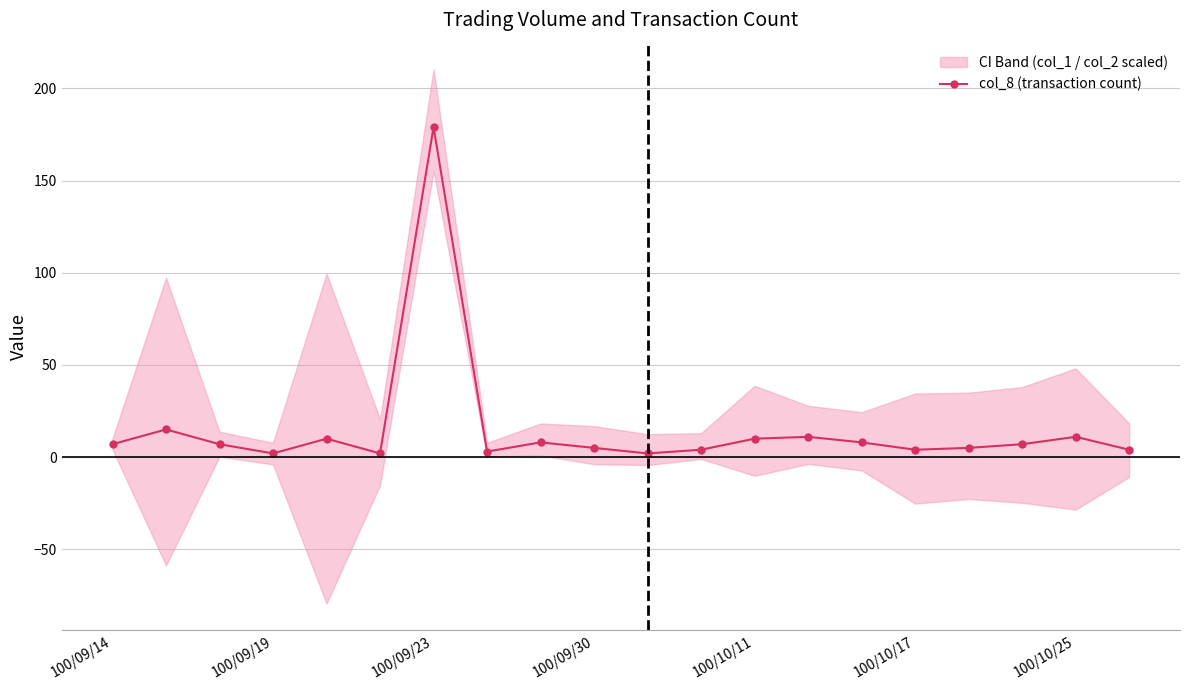

Reading right to left, extract all data points from this chart.

4	11	7	5	4	8	11	10	4	2	5	8	3	179	2	10	2	7	15	7